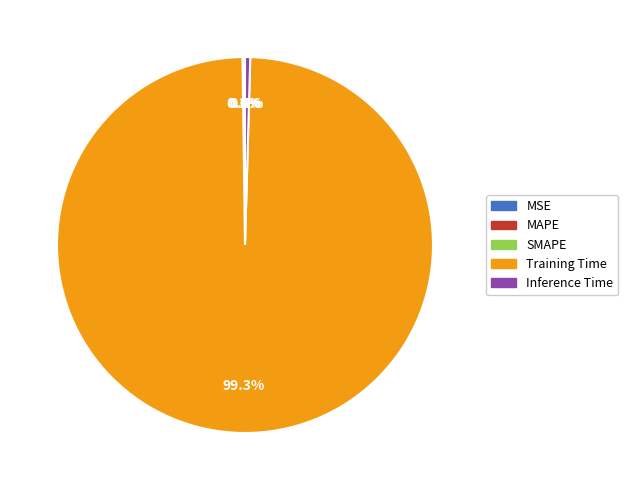

Which slice is the largest?

Training Time